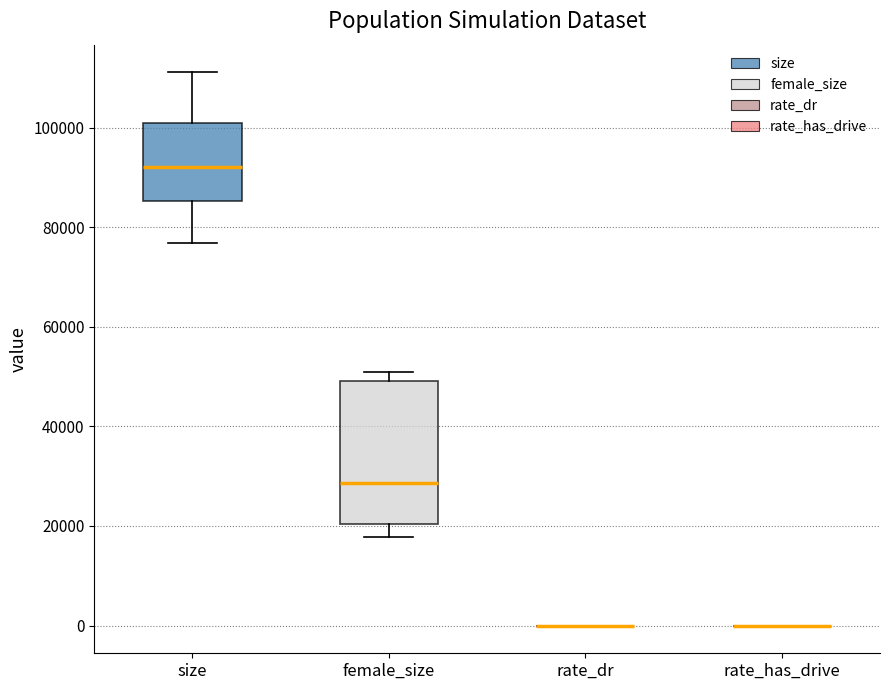

Which box is the tallest, from its lower edge to its upper edge?

female_size